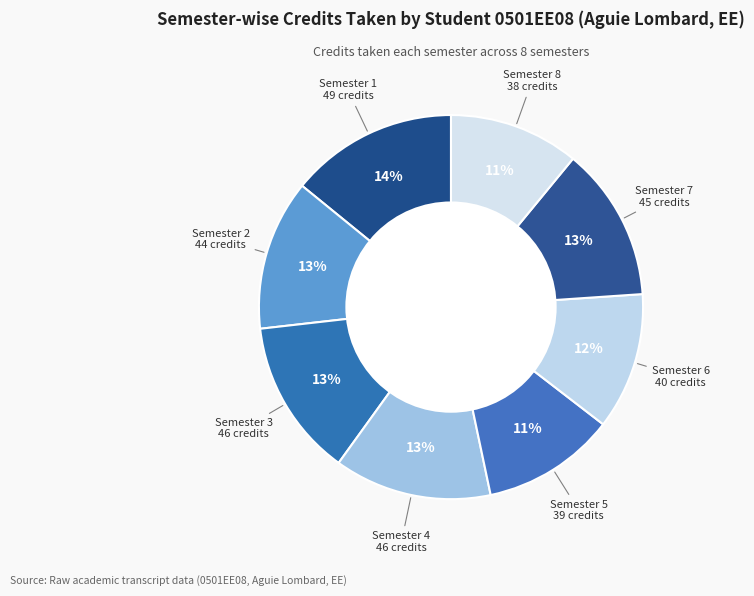

Do Semester 8 and Semester 1 together represent more than half of the pie?

No